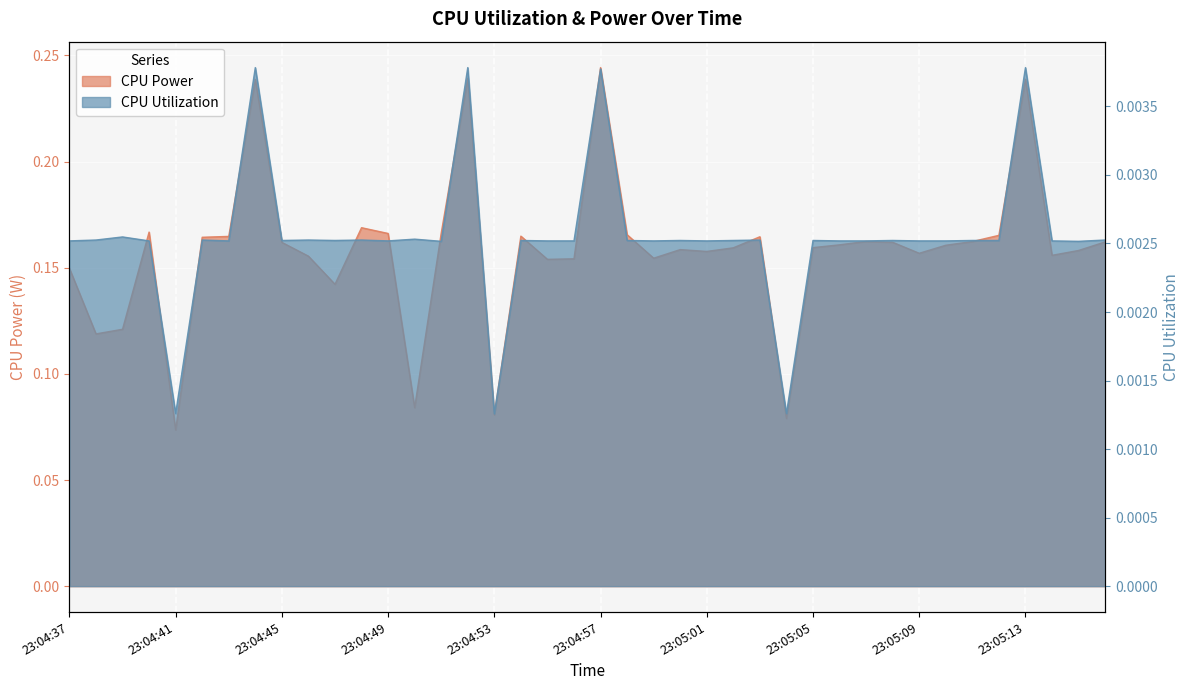

True or false: CPU Power has a value of 0.3 at 23:04:37.

False